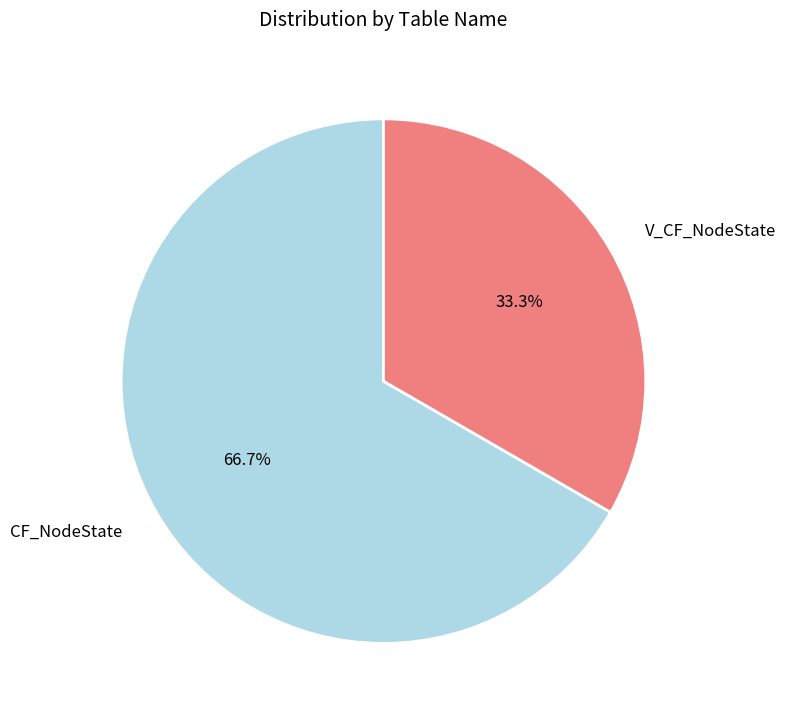

To the nearest percent, what portion does CF_NodeState represent?

67%